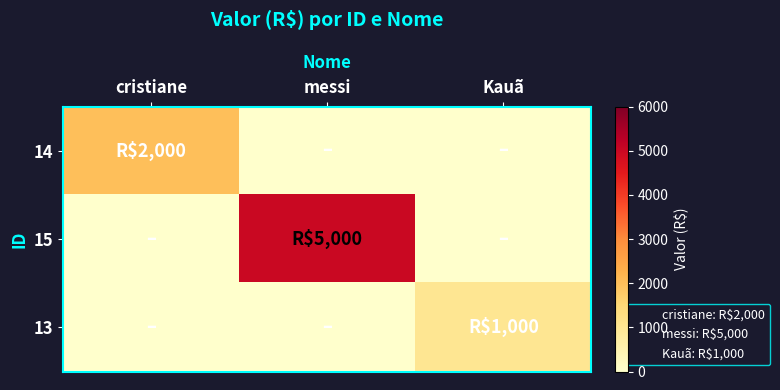

Rank the series by their average value, from highest to lowest.

15, 14, 13